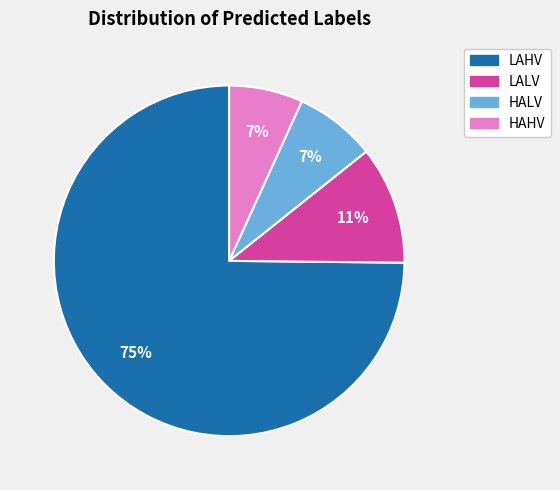

Do HALV and LAHV together represent more than half of the pie?

Yes